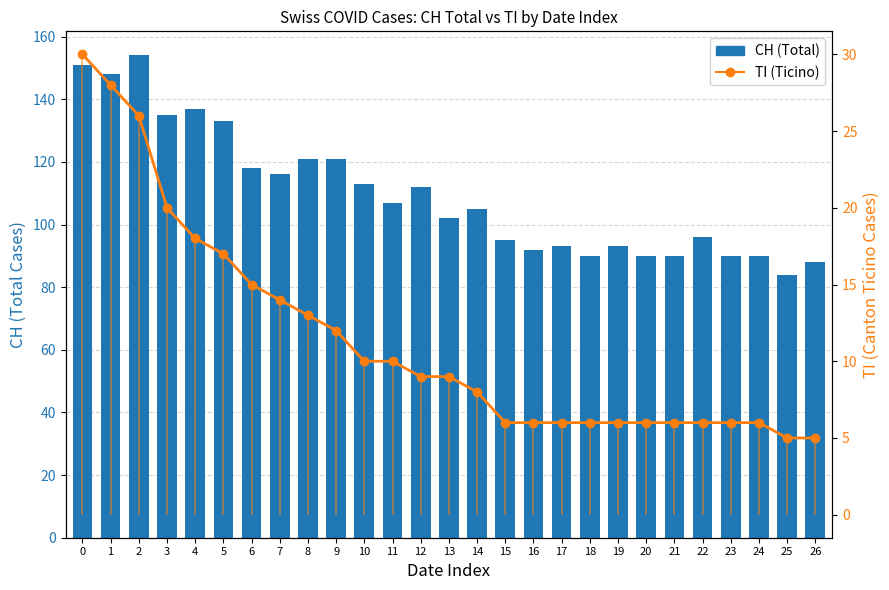

What is the difference between the second highest and second lowest values in the TI (Cases) series?

23